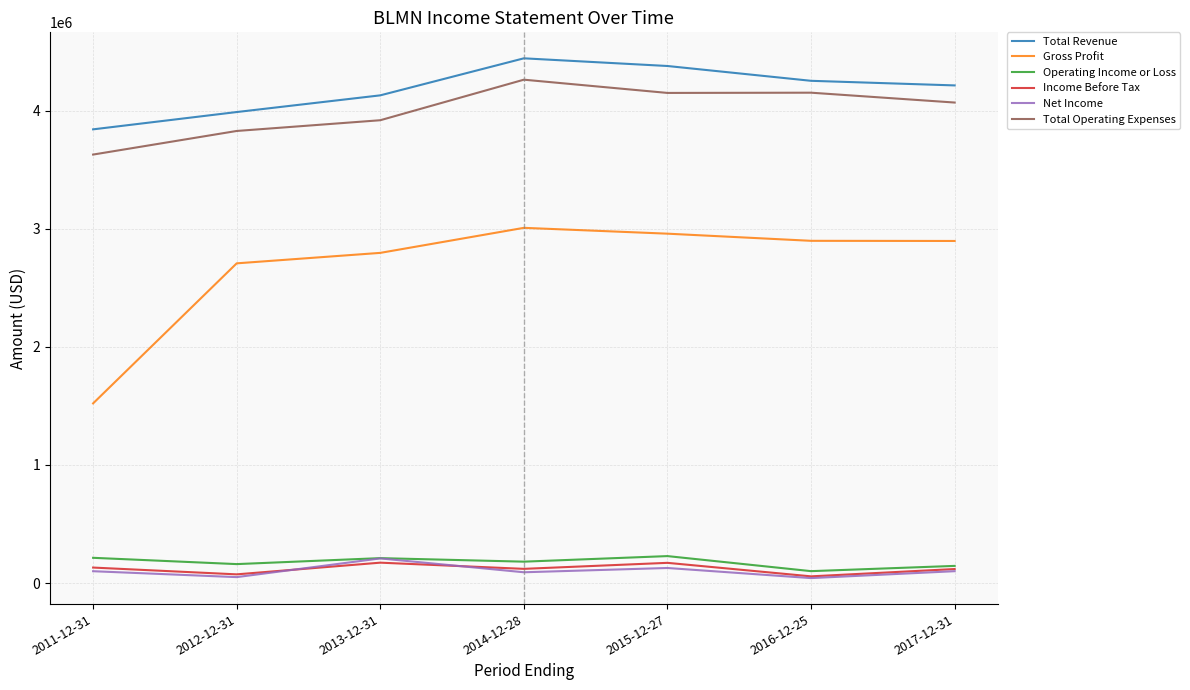

How many lines are shown in the chart?

6